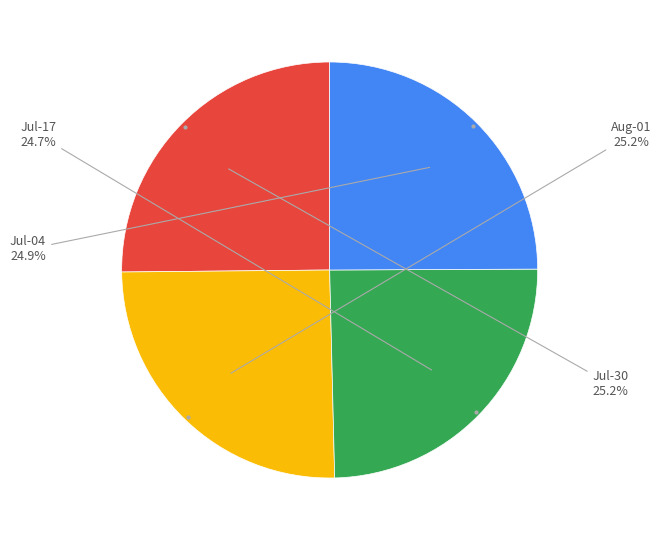

Does any single category account for the majority?

No